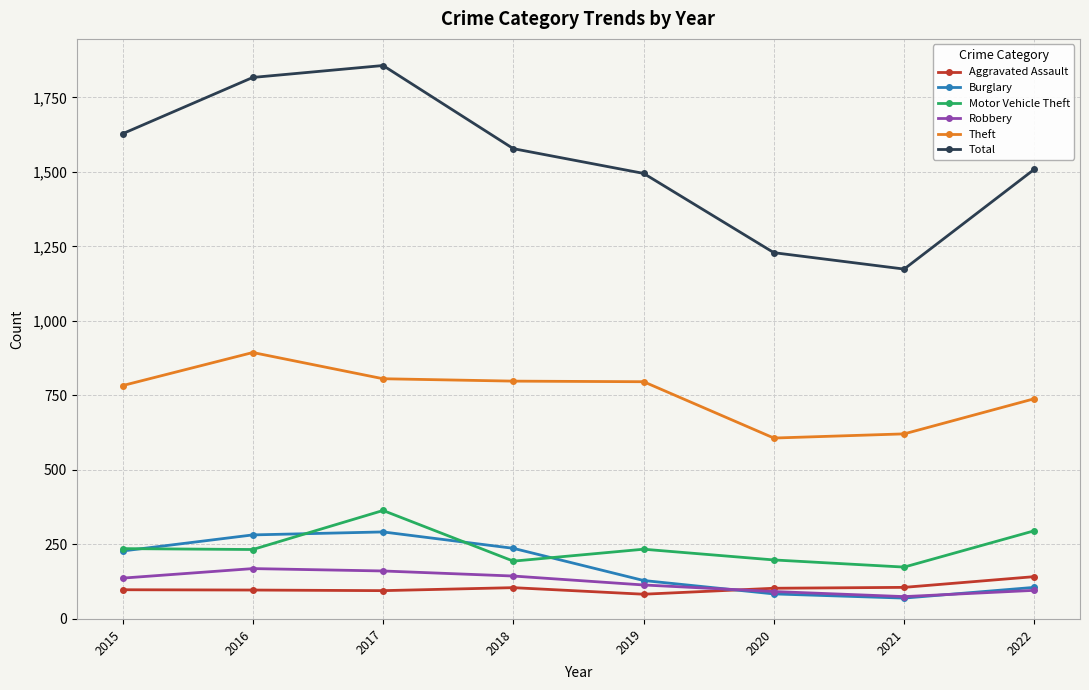

What is the lowest value of the Motor Vehicle Theft series?

174